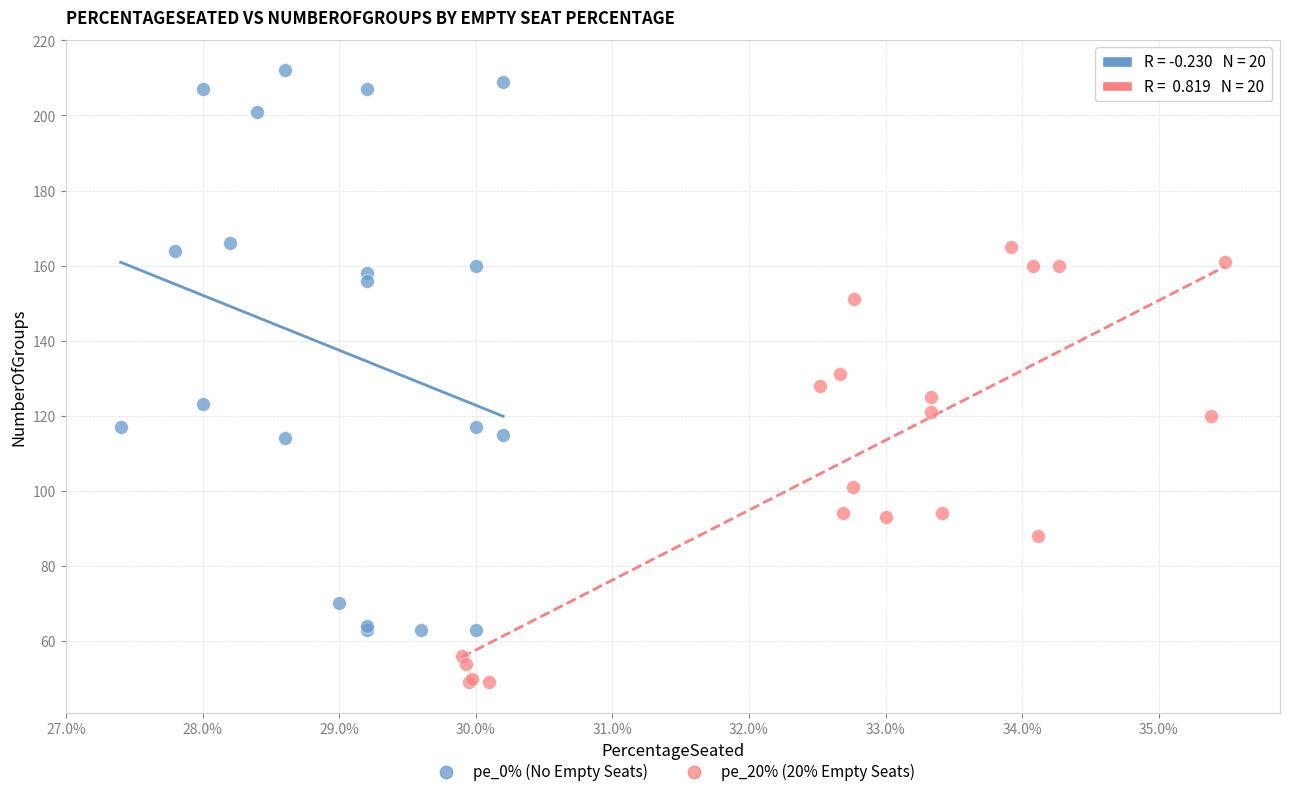

Which series has the widest spread of Y values?

pe_0% (No Empty Seats)